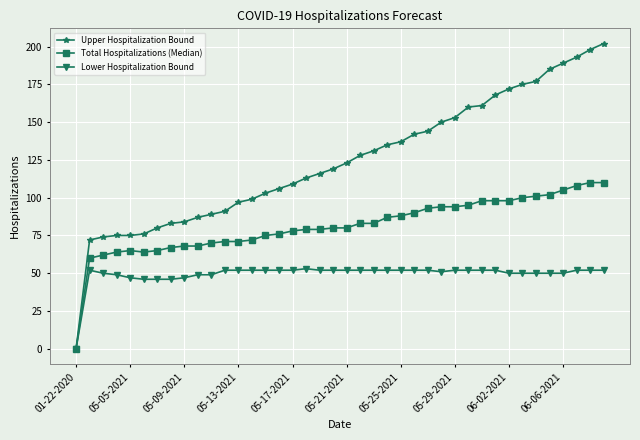

How many series are shown in this chart?

3